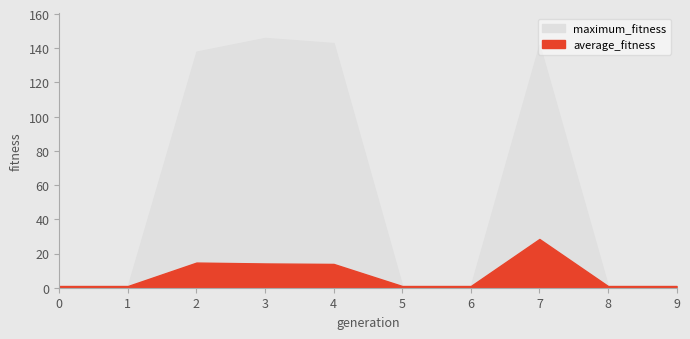

Which series has the largest range (max minus min)?

maximum_fitness